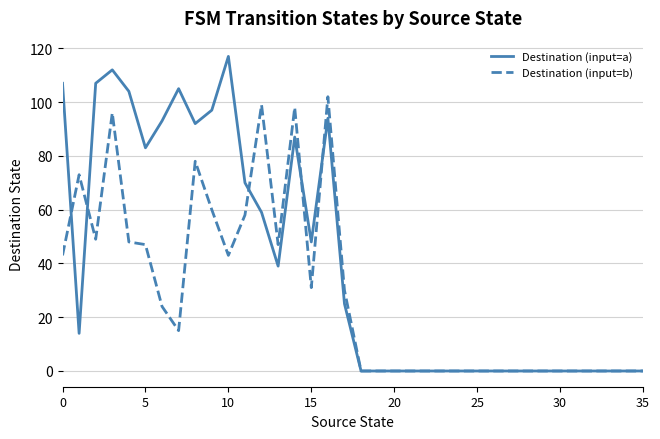

Is this an area chart (filled region under the line)?

No